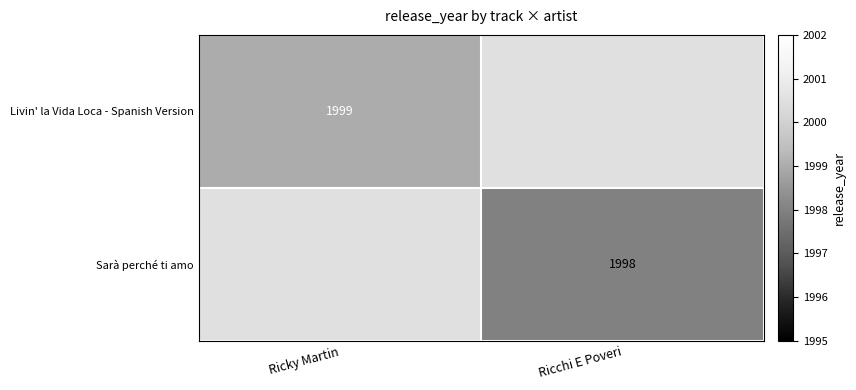

At which category is the sum across all series the highest?

Ricky Martin